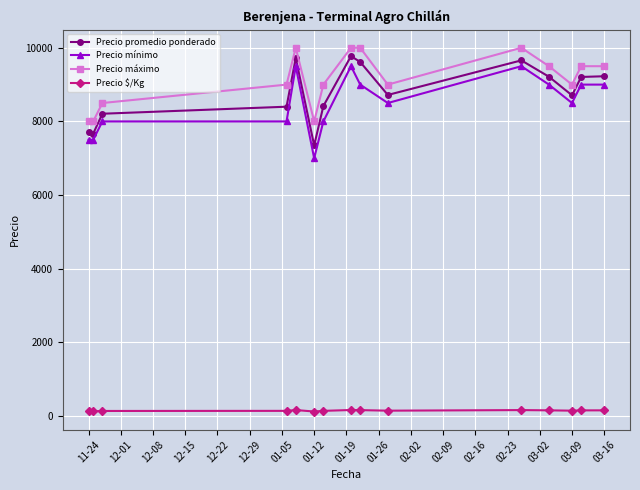

What is the difference between the maximum and minimum values in the Precio máximo series?

2000